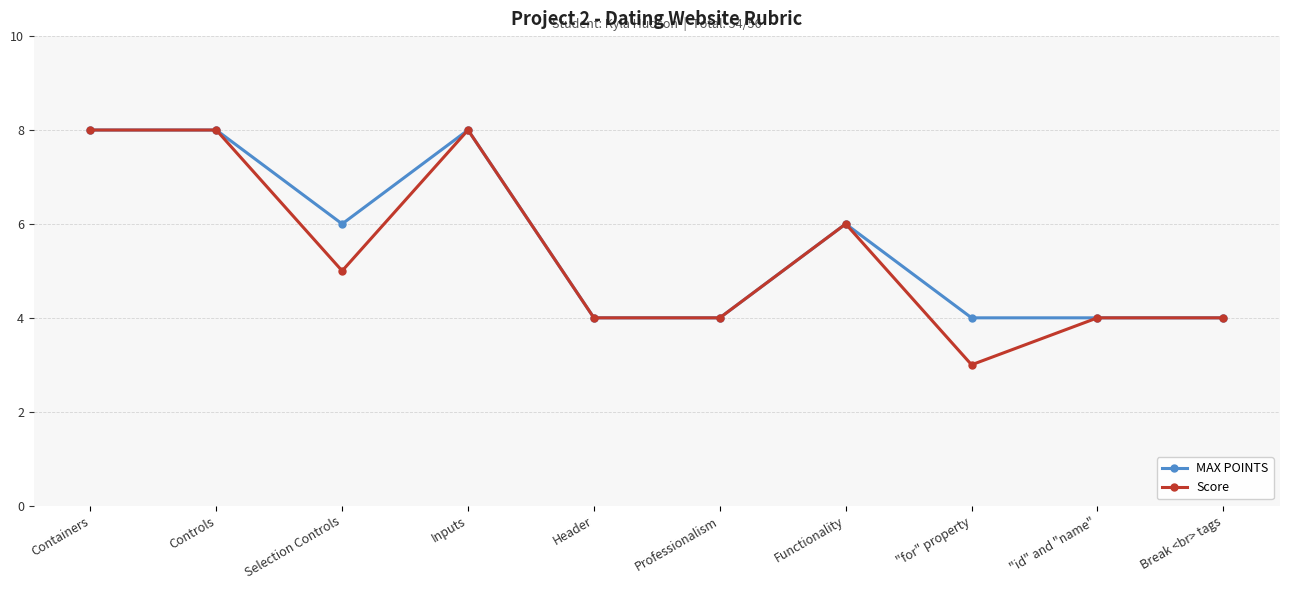

Is this an area chart (filled region under the line)?

No